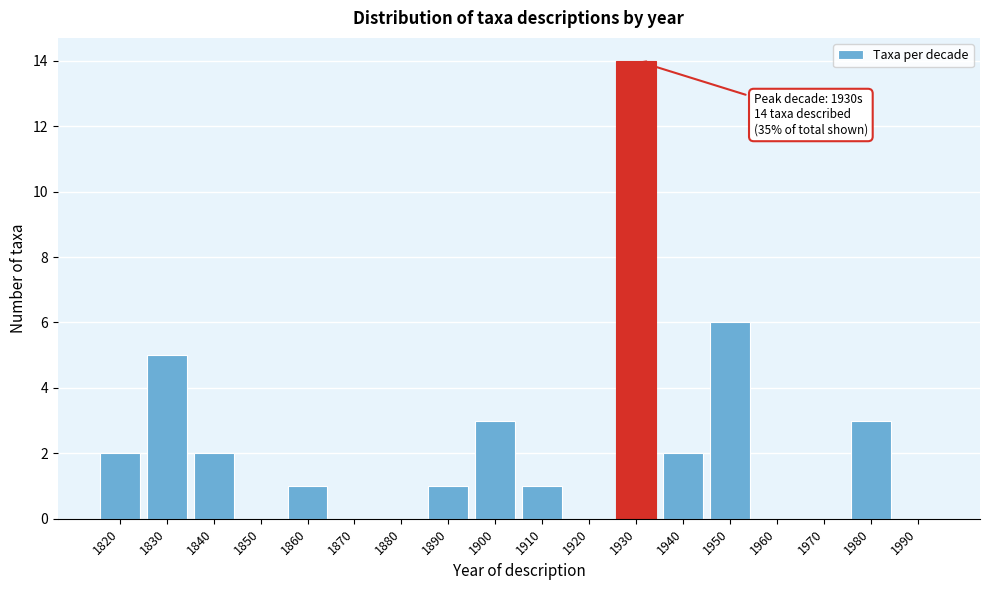

Reading right to left, what are all the values shown in this chart?

1990=0	1980=3	1970=0	1960=0	1950=6	1940=2	1930=14	1920=0	1910=1	1900=3	1890=1	1880=0	1870=0	1860=1	1850=0	1840=2	1830=5	1820=2